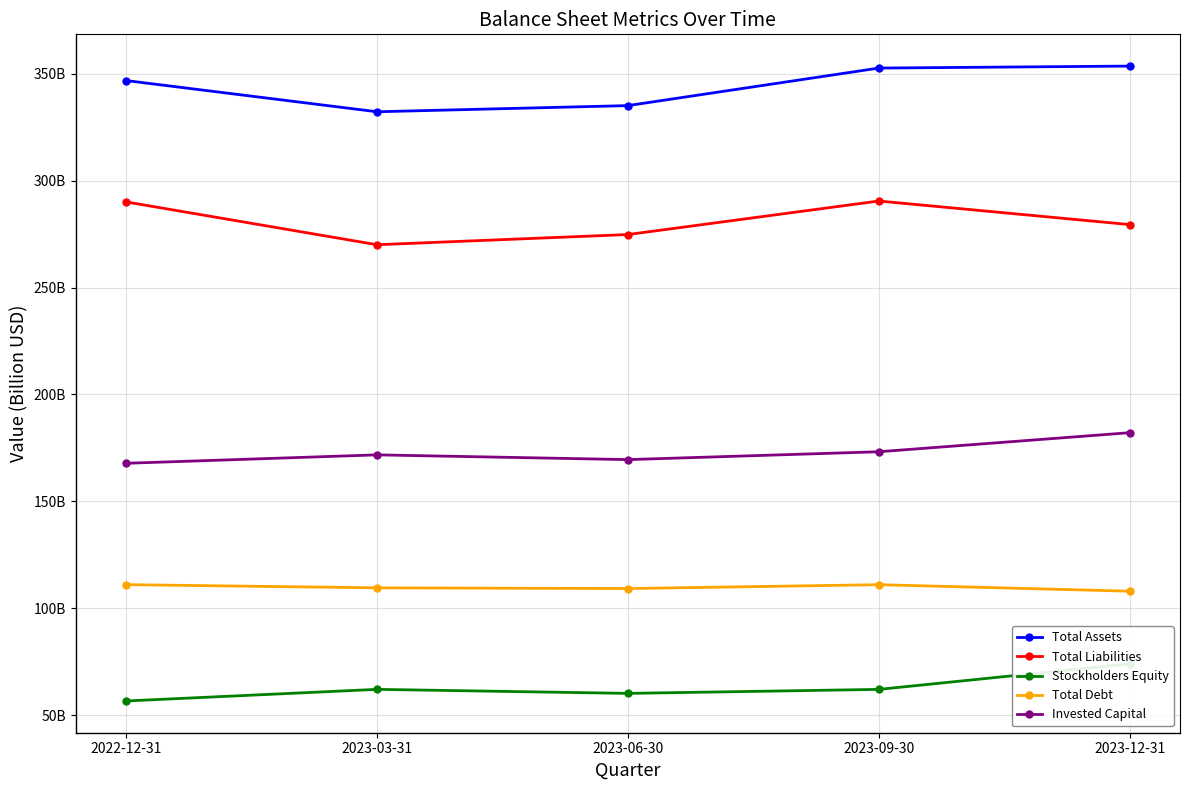

True or false: Invested Capital and Total Debt cross at least once.

False